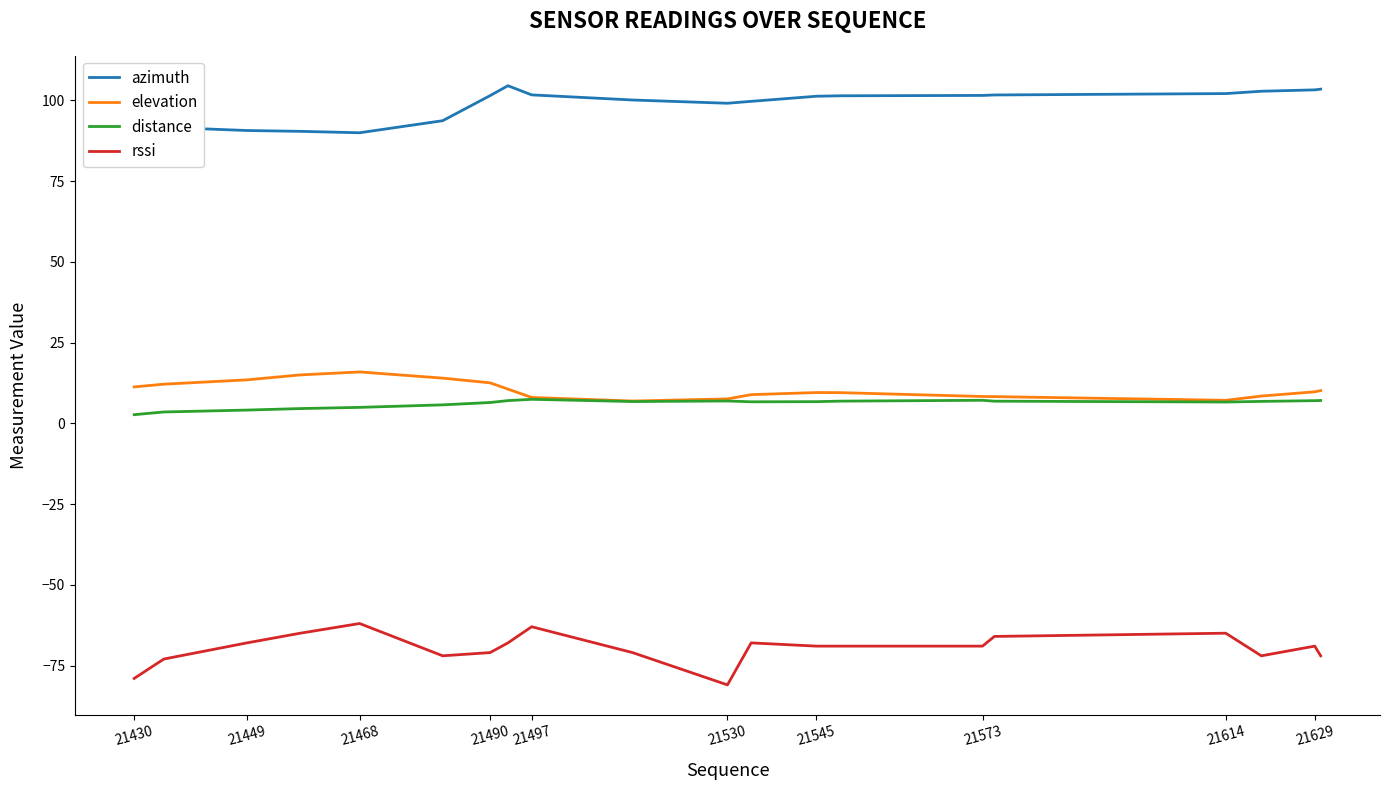

Which series has the largest total across all categories?

azimuth